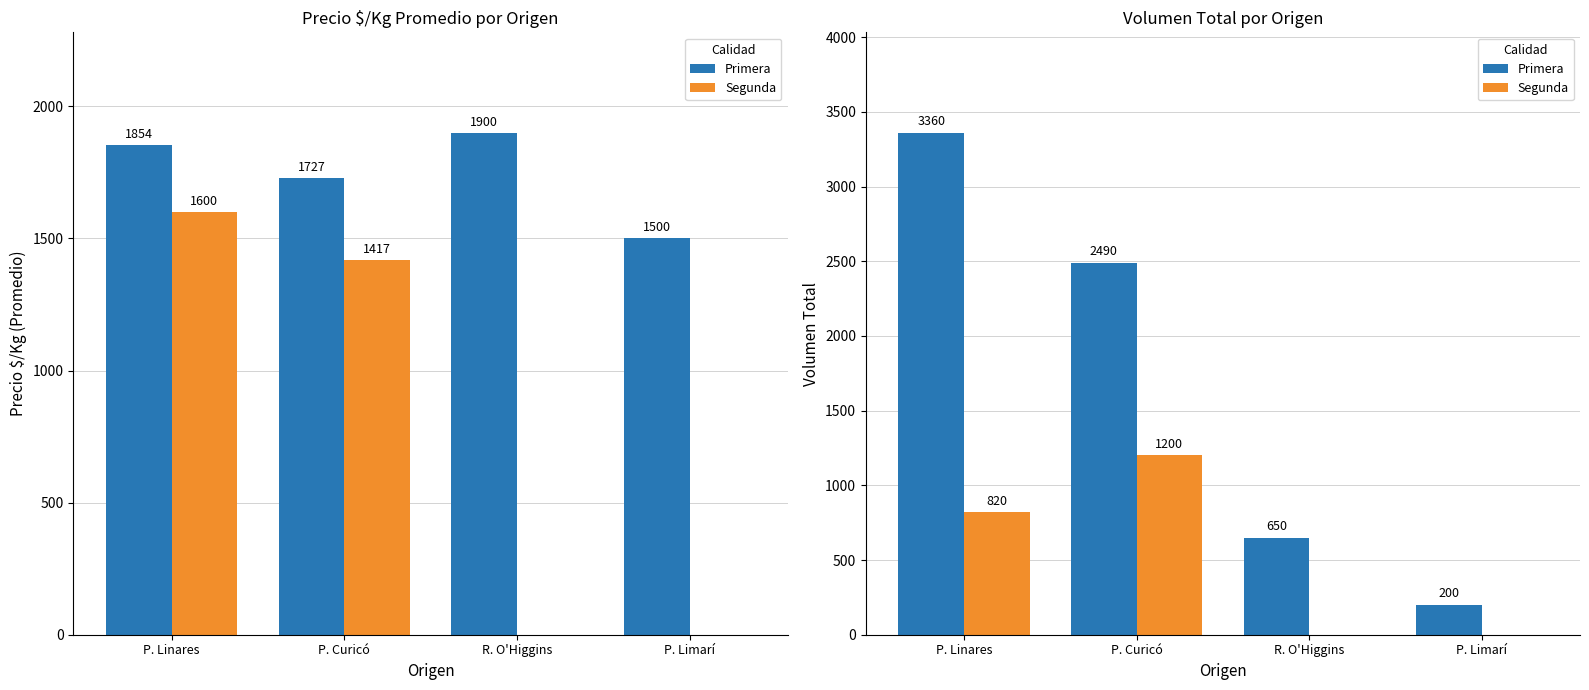

Reading right to left, extract all data points from this chart.

Primera: 200	650	2490	3360
Segunda: 0	0	1200	820